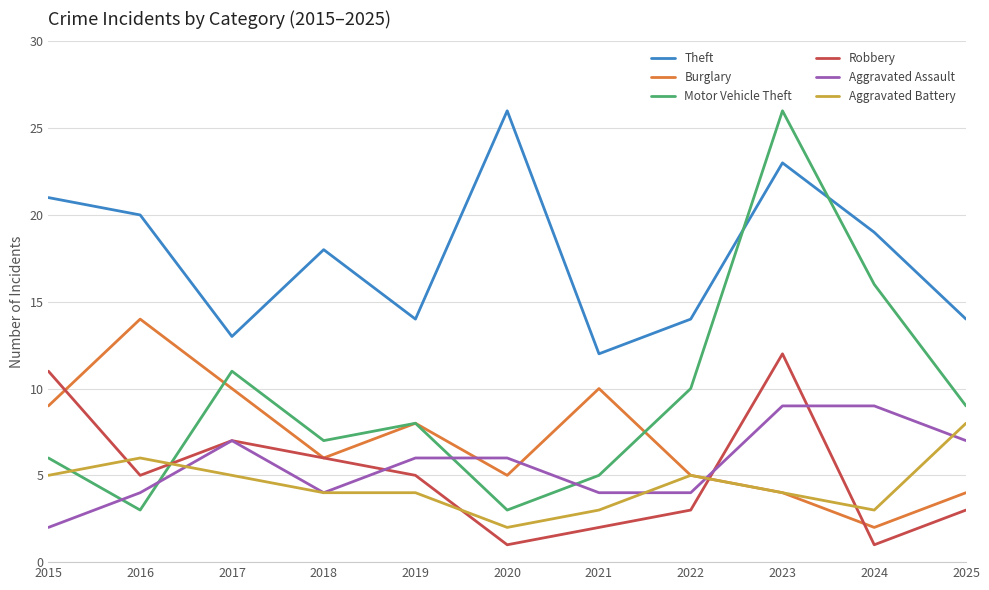

At which category is the sum across all series the highest?

2023